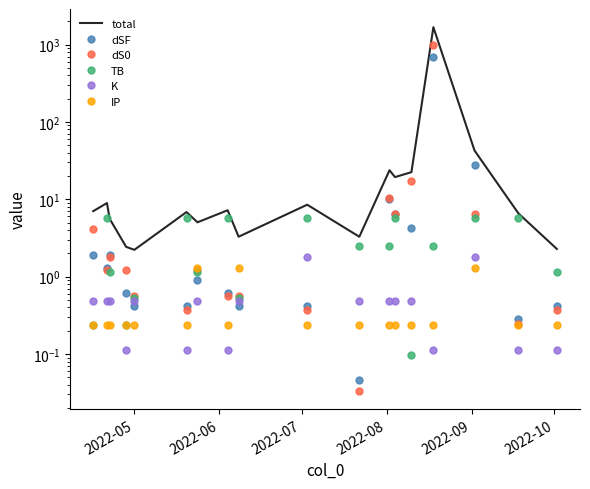

In IP, how many points are higher than both neighbors (excluding endpoints)?

3